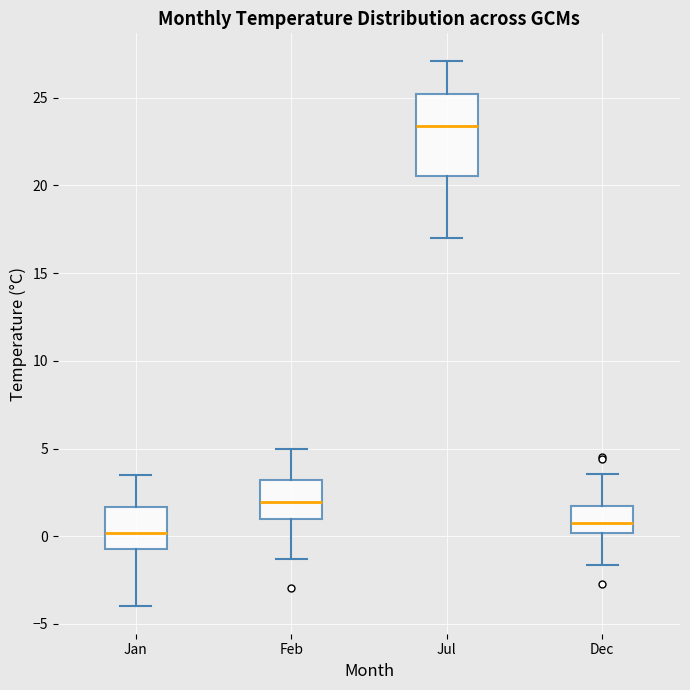

Where does the median line of the box for Jul sit on the y-axis? The values are not printed on the chart, so give them approximately, as read against the axis.

23.5